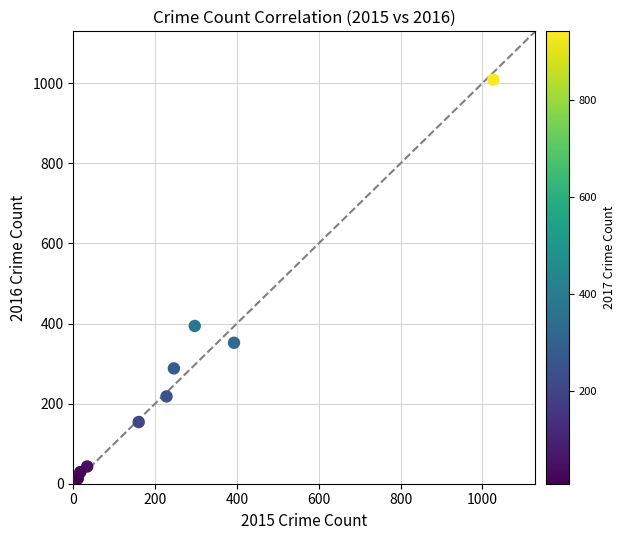

What is the range of X values (max minus min)?

1016